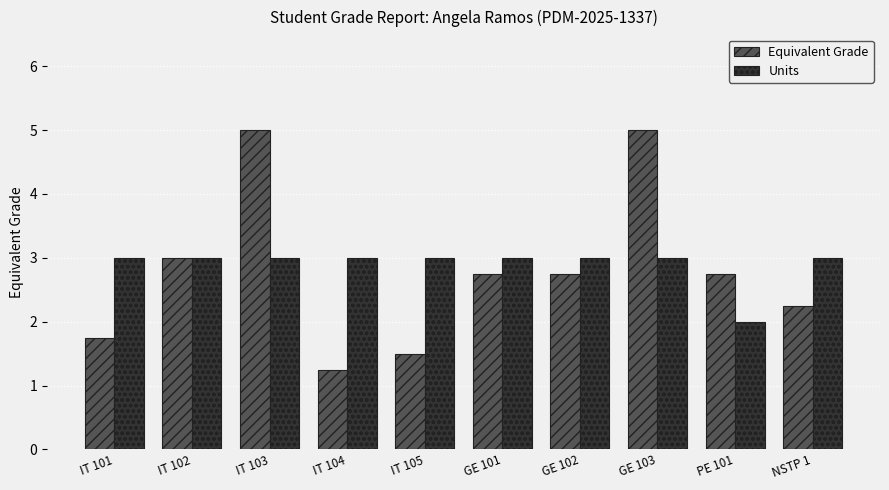

What is the maximum value shown in the chart?

5.0